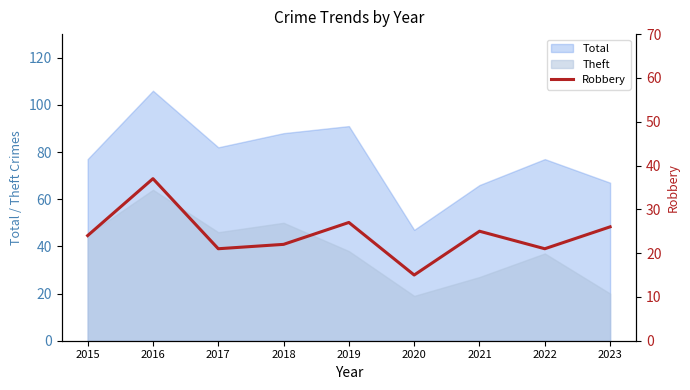

What is the highest value of the Theft series?

64